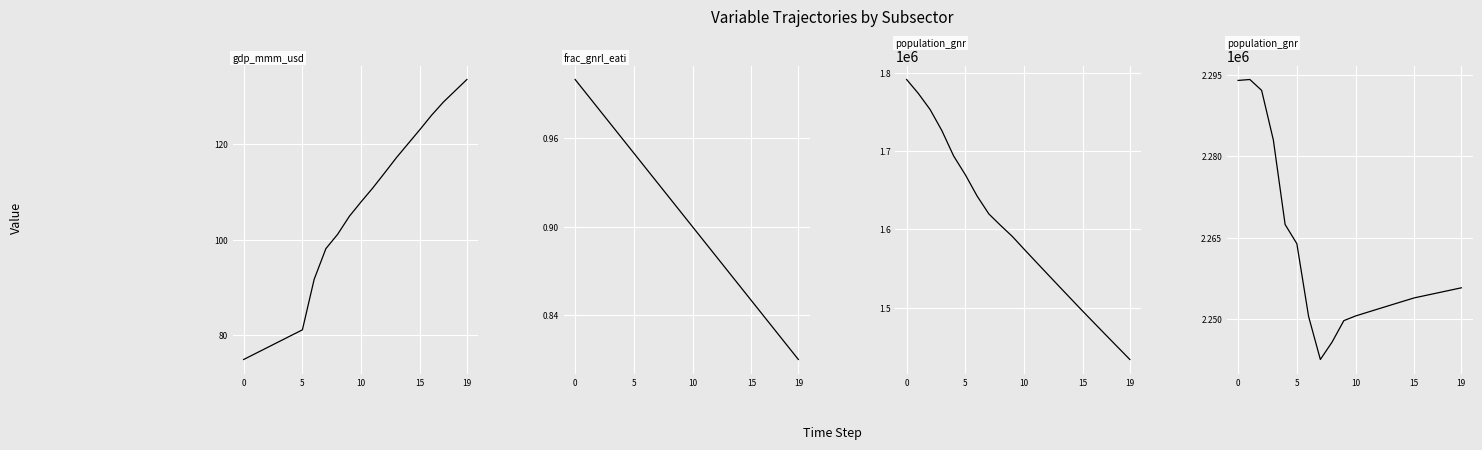

True or false: General:population_gnrl_rural and General:population_gnrl_urban cross at least once.

False